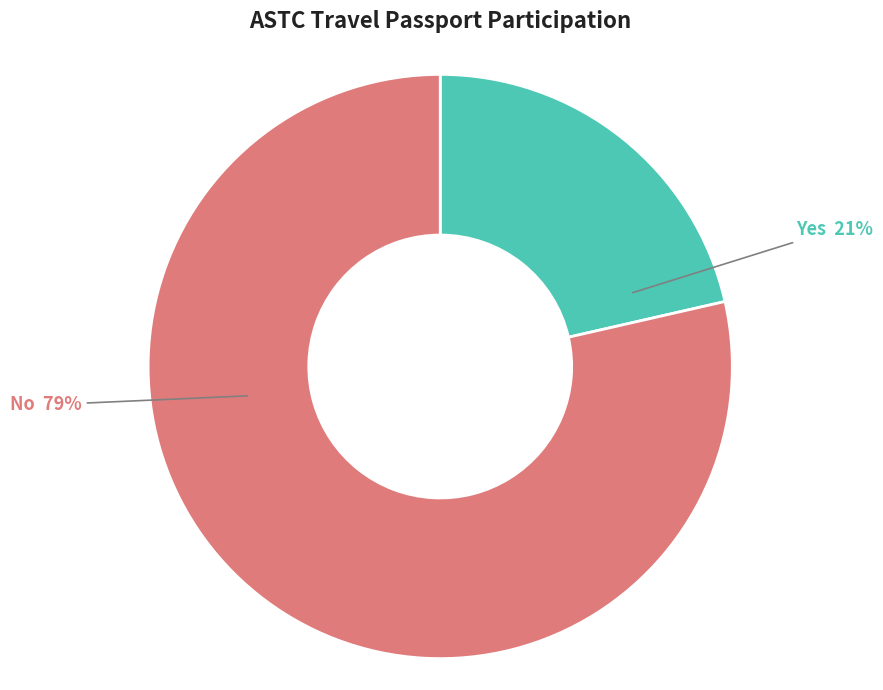

Between No and Yes, which is larger?

No